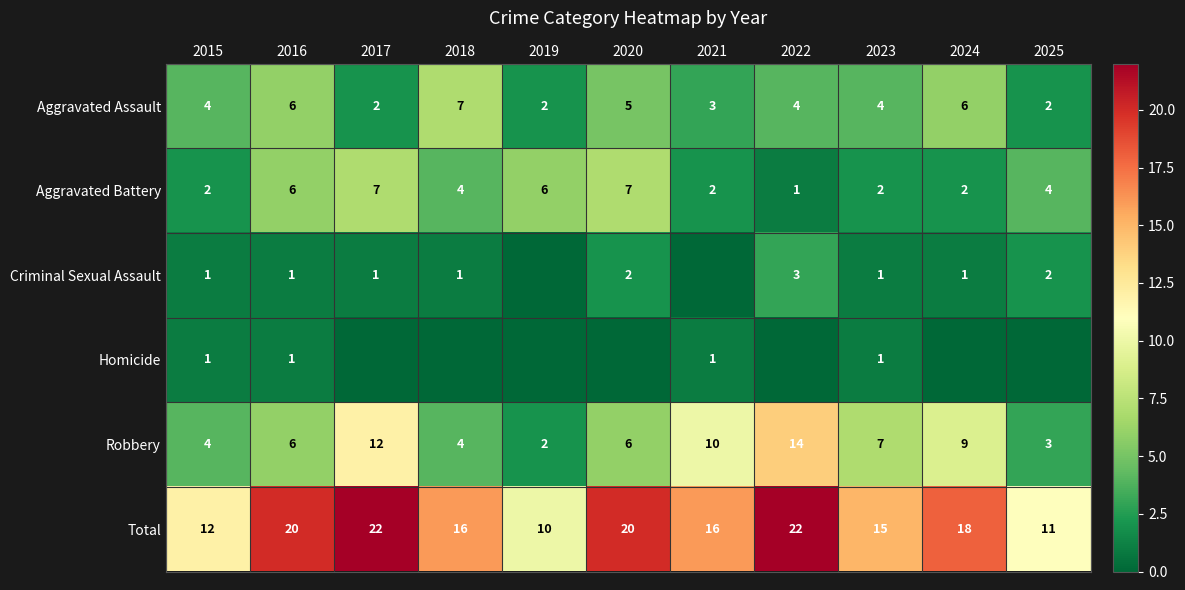

What is the difference between the second highest and second lowest values in the Aggravated Assault series?

4